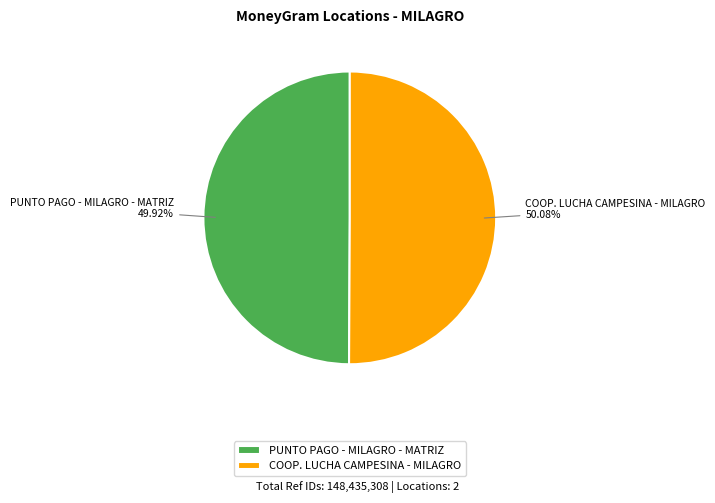

How many segments does this pie chart have?

2